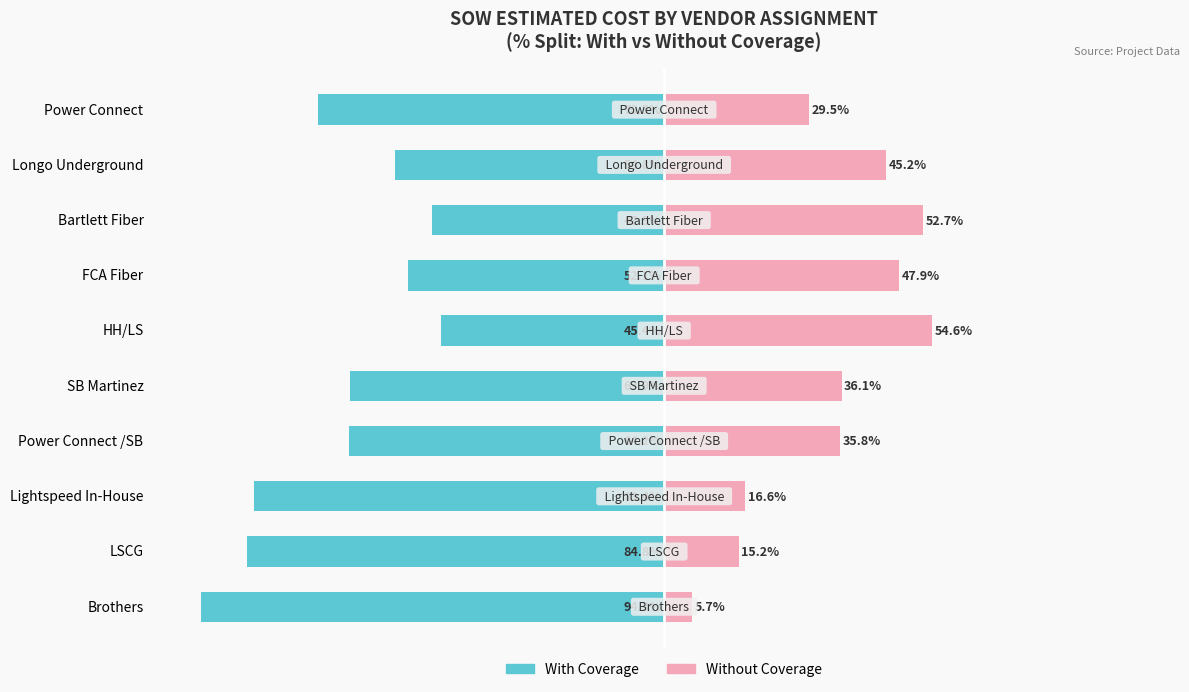

The value of Without Coverage at LSCG is 15.2. True or false?

True